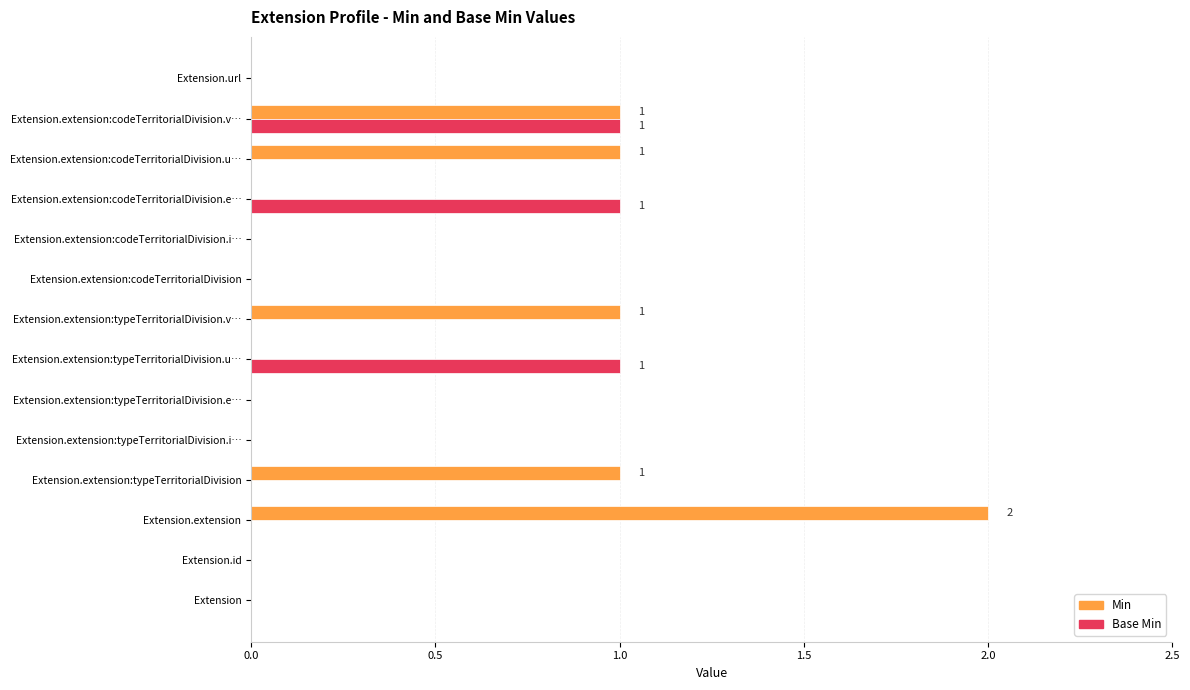

Is it true that Min equals 1 at Extension.extension:codeTerritorialDivision.u…?

True